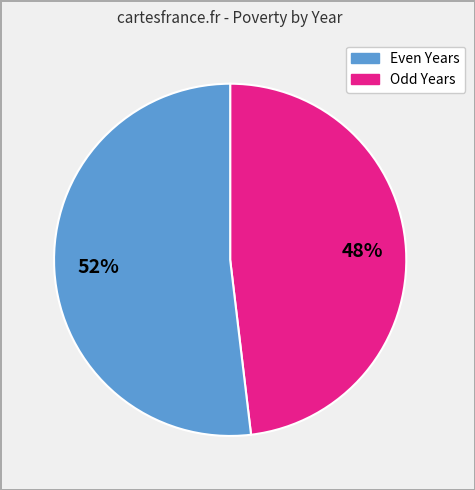

To the nearest percent, what is the average slice percentage?

50%